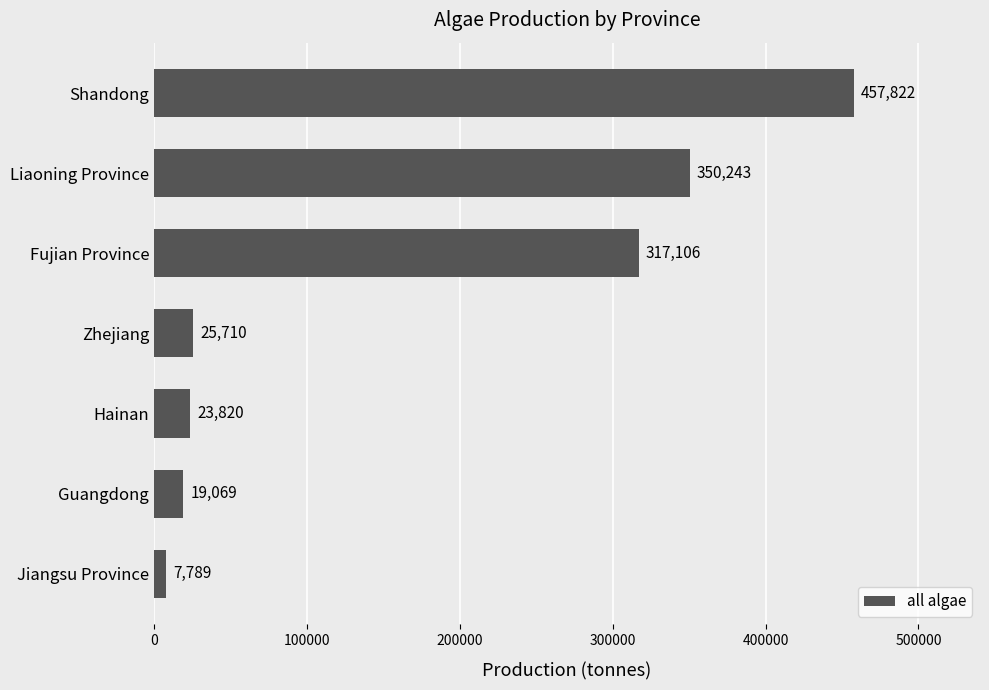

What is the greatest value displayed?

457822